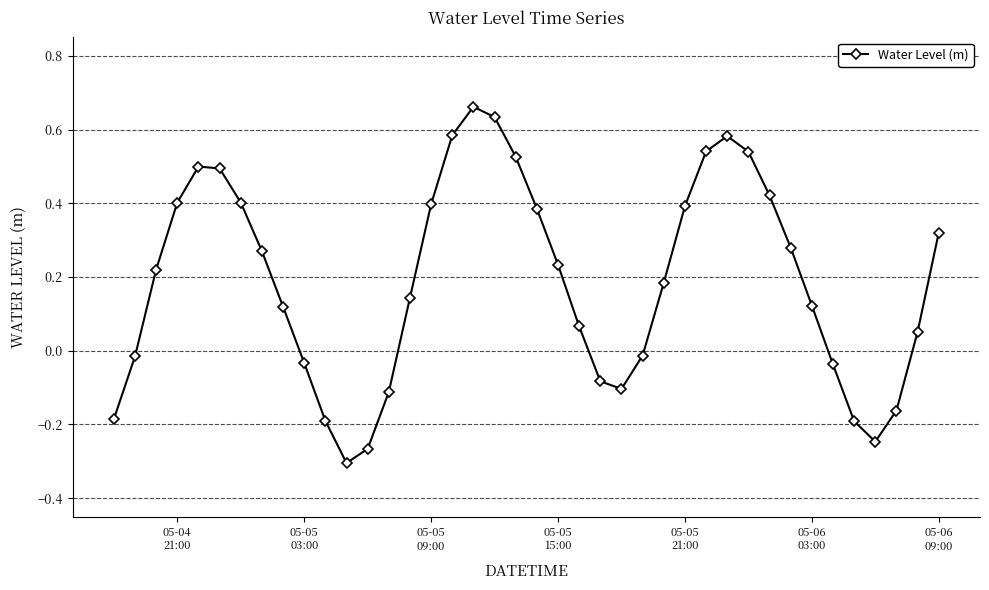

What is the sum of all values?

7.5